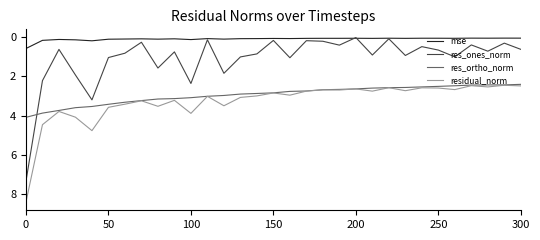

How many times do res_ones_norm and res_ortho_norm cross each other?

1